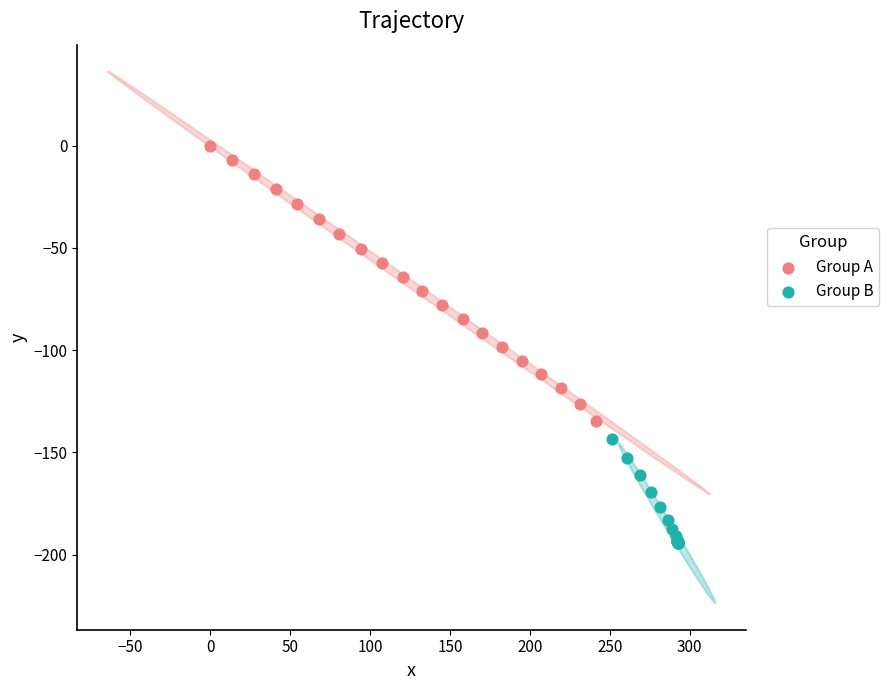

Which series contains the lowest Y value?

Group B